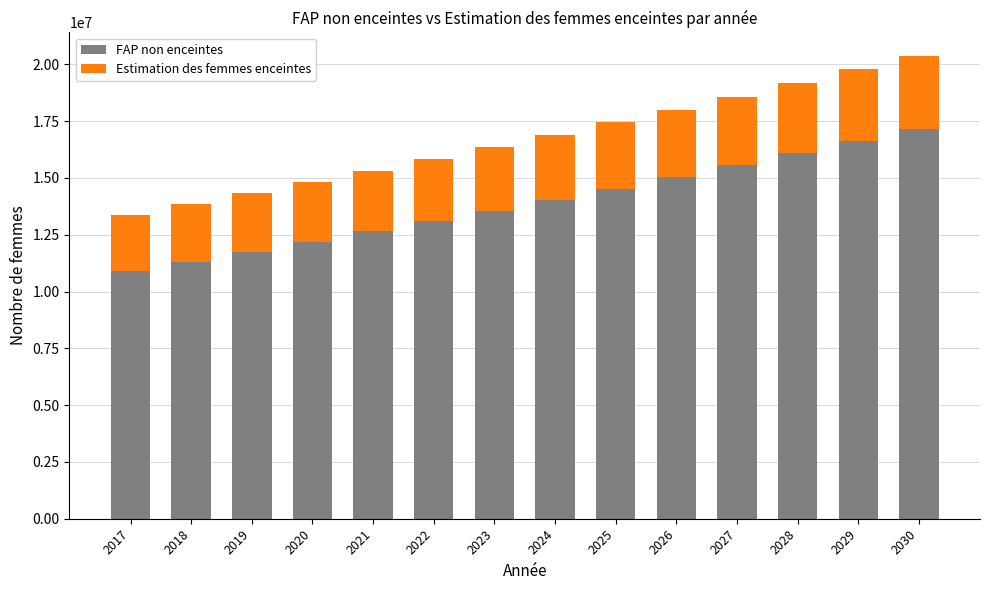

Does the chart contain any negative values?

No